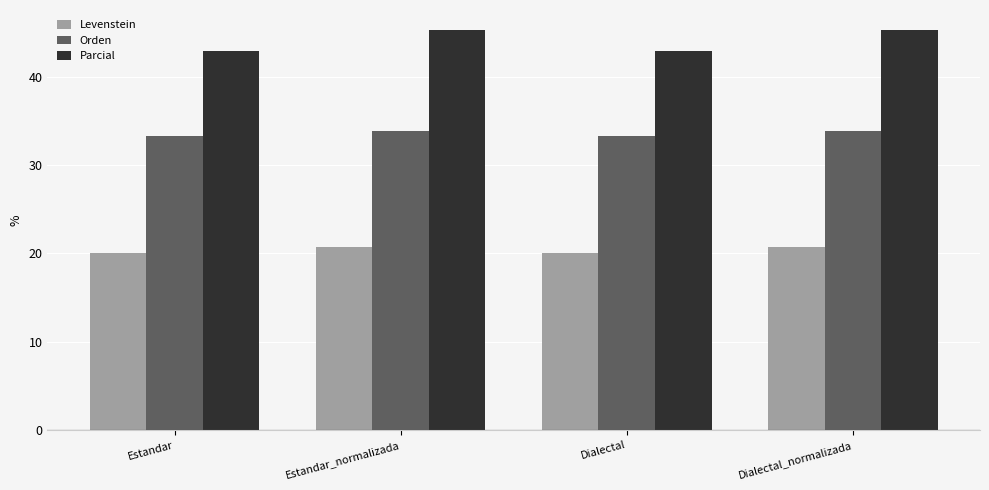

What are all the series names shown in the legend?

Levenstein, Orden, Parcial